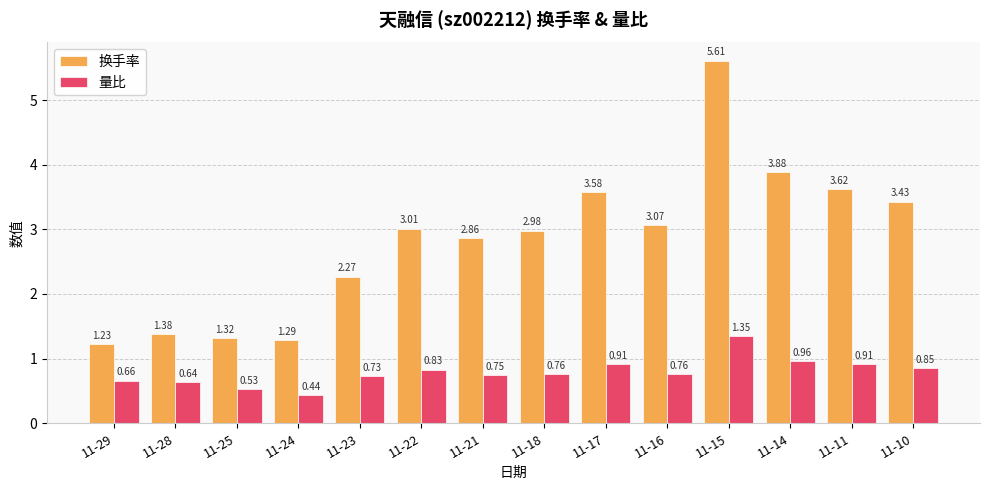

What are all the series names shown in the legend?

换手率, 量比